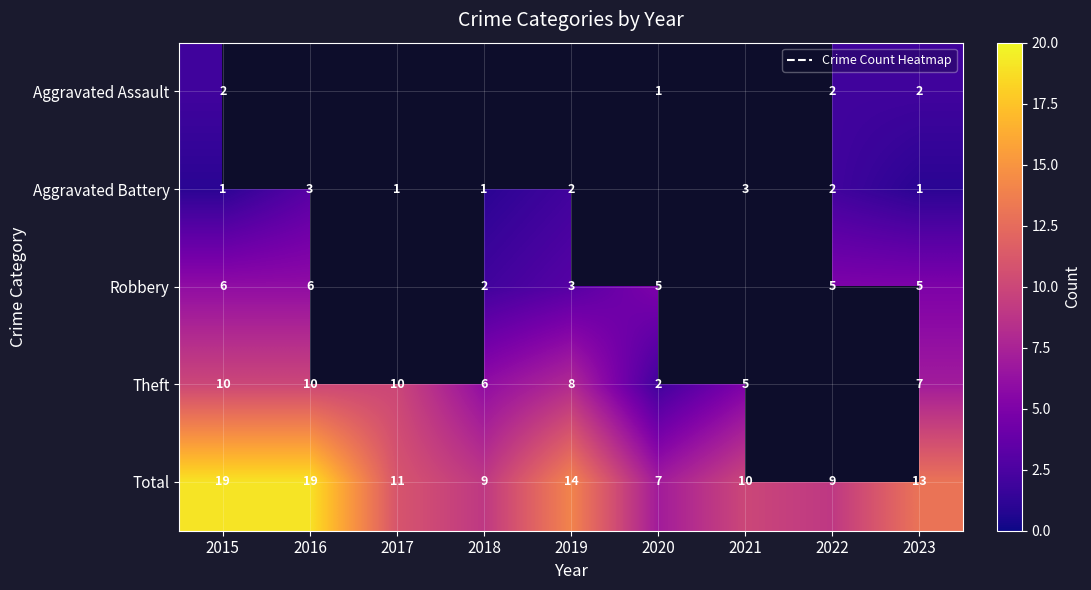

What is the lowest value of the Theft series?

2.0